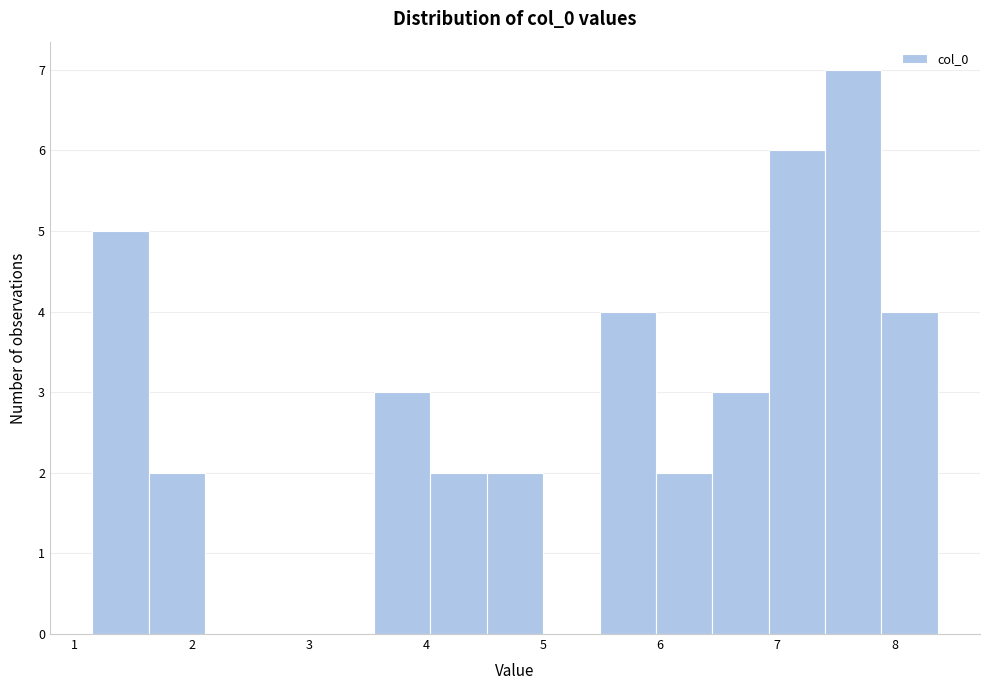

Reading left to right, transcribe this chart: for each bar, give the range it covers on the x-axis and its height. Neither the bar edges nor the heights are printed on the chart, so give them approximately, as read against the axes.

1.2 to 1.6: 5
1.6 to 2.1: 2
2.1 to 2.6: 0
2.6 to 3.1: 0
3.1 to 3.6: 0
3.6 to 4.0: 3
4.0 to 4.5: 2
4.5 to 5.0: 2
5.0 to 5.5: 0
5.5 to 6.0: 4
6.0 to 6.4: 2
6.4 to 6.9: 3
6.9 to 7.4: 6
7.4 to 7.9: 7
7.9 to 8.4: 4